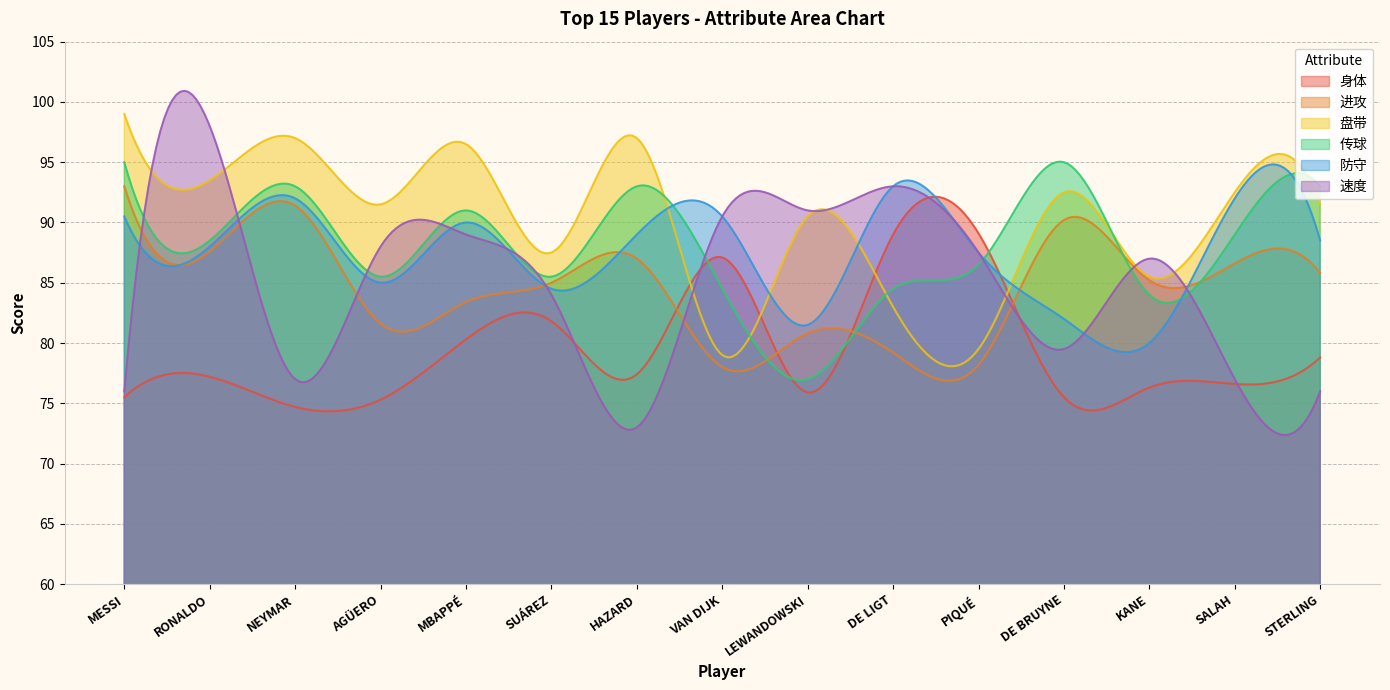

What is the minimum value shown in the chart?

72.4